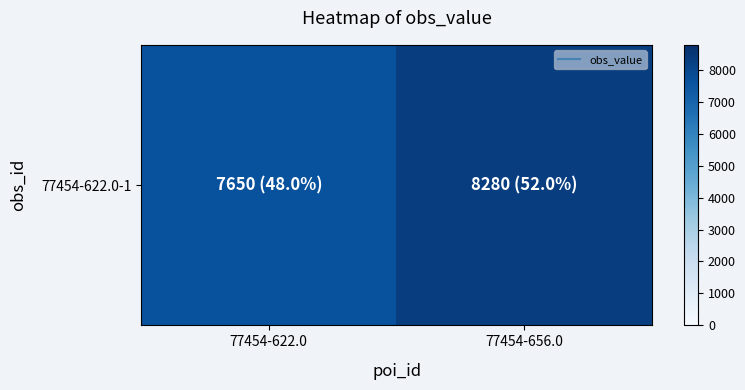

Rank the categories by value from highest to lowest.

77454-656.0, 77454-622.0